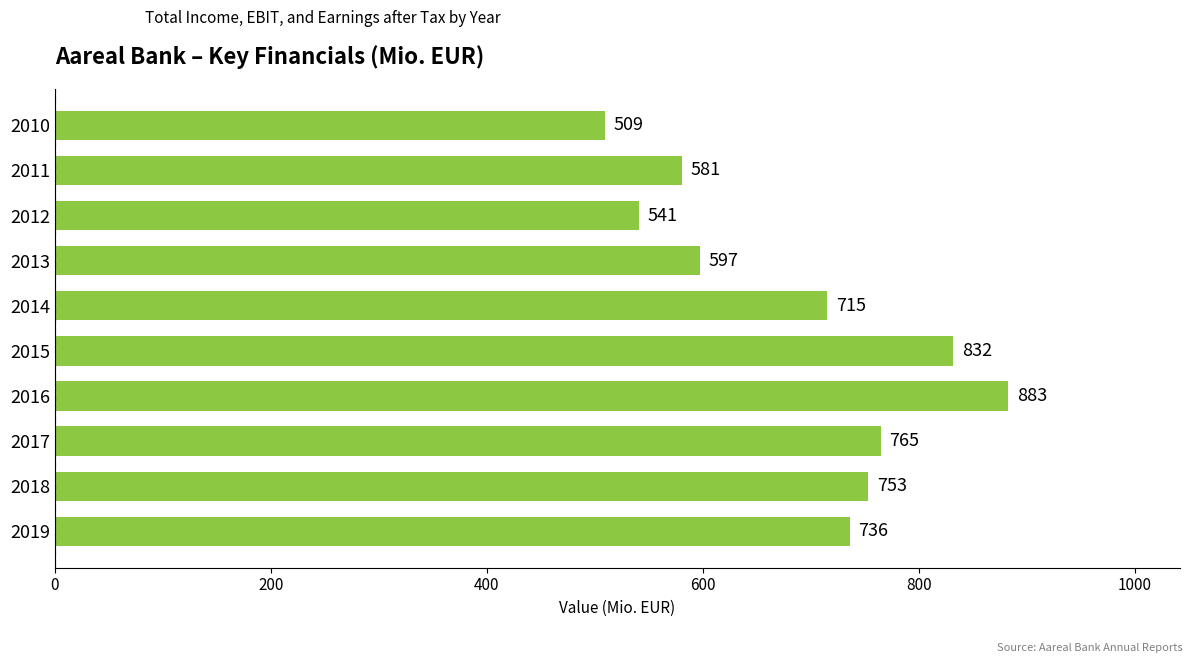

Count the number of data series in this chart.

1